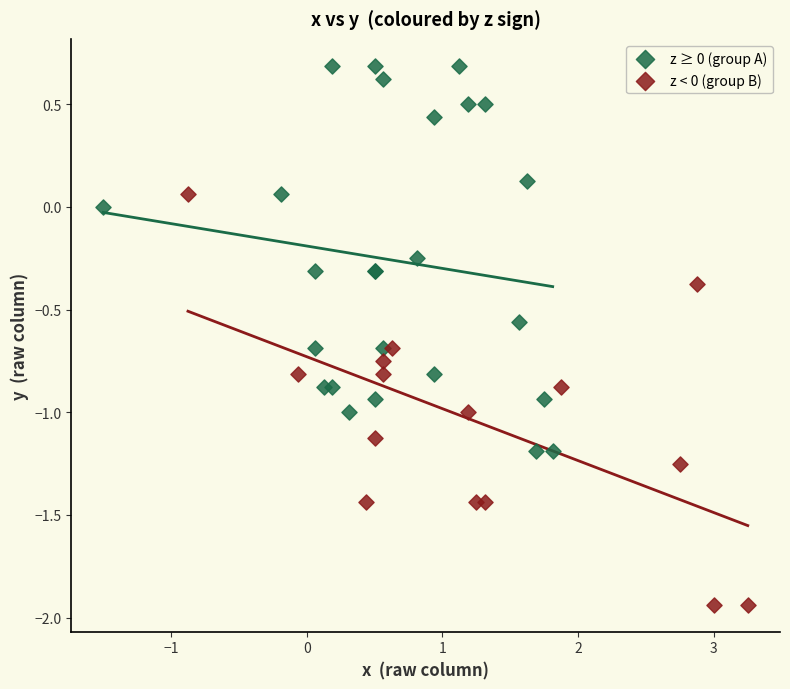

Which series has the largest Y range (max minus min)?

z < 0 (group B)